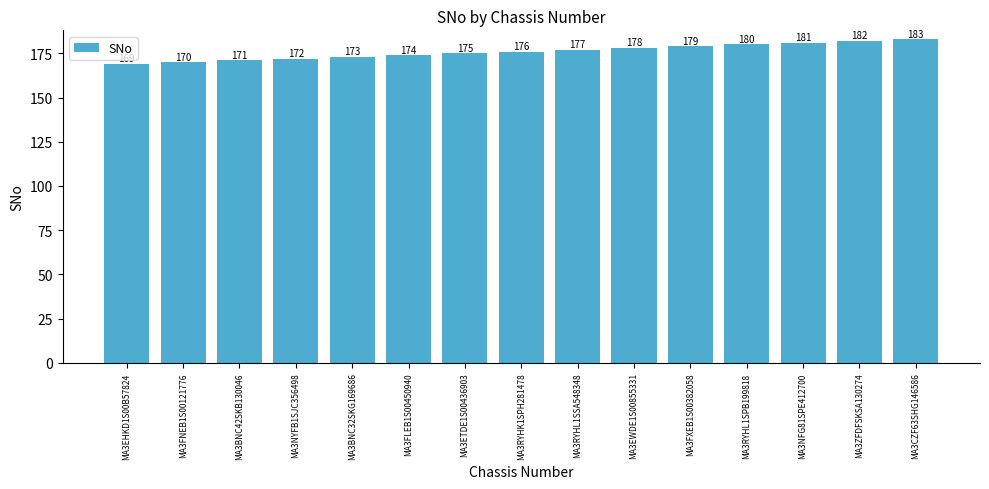

What is the greatest value displayed?

183